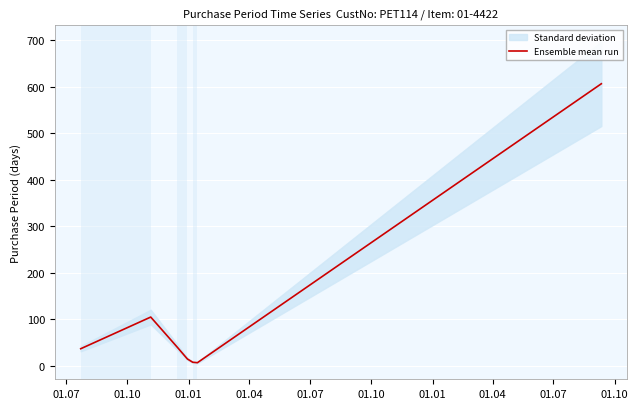

What is the label of the 7th point from the left?

01.01